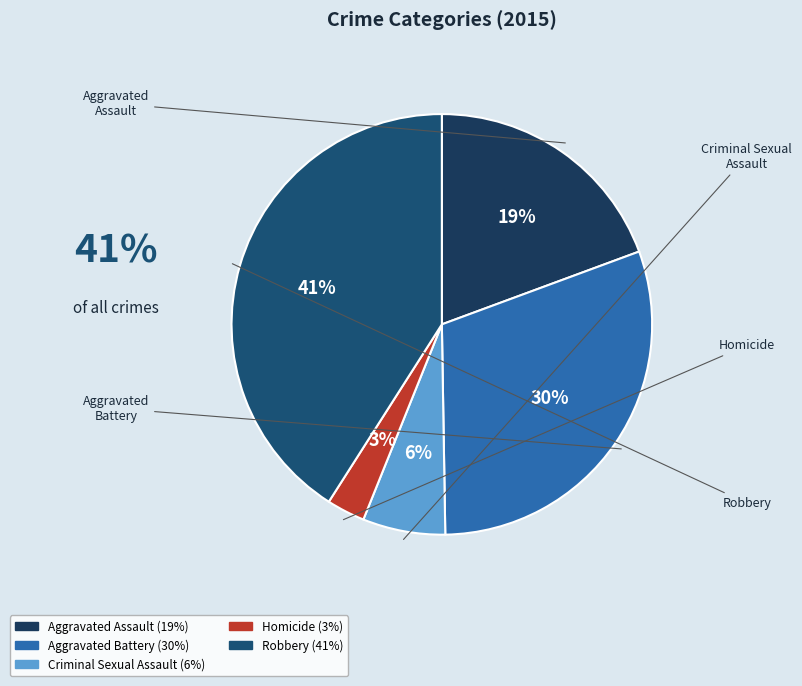

What is the smallest slice in the pie chart?

Homicide